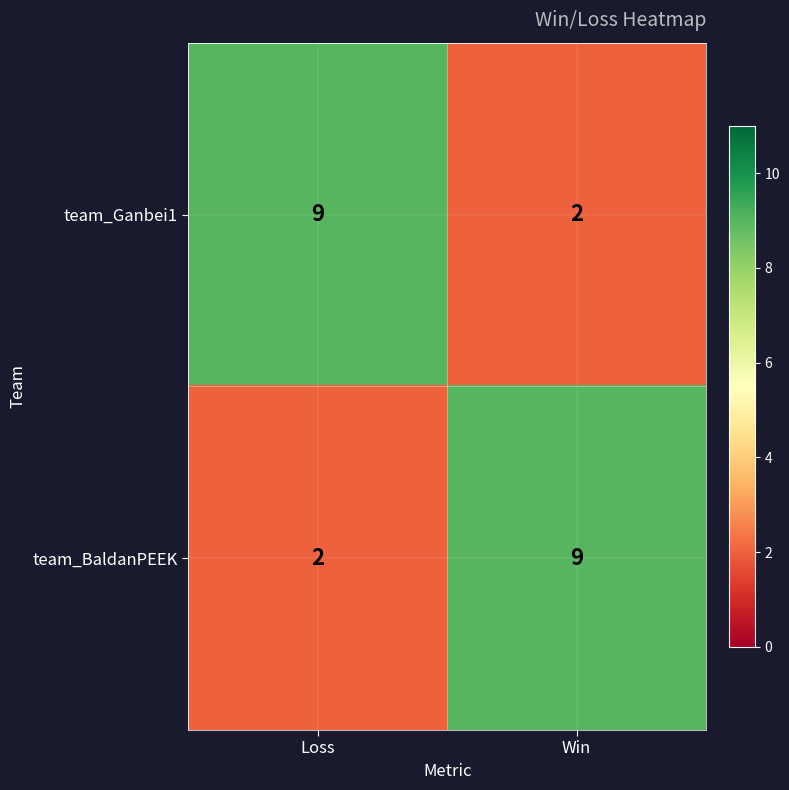

Where is team_BaldanPEEK nearest to the value 5?

Loss